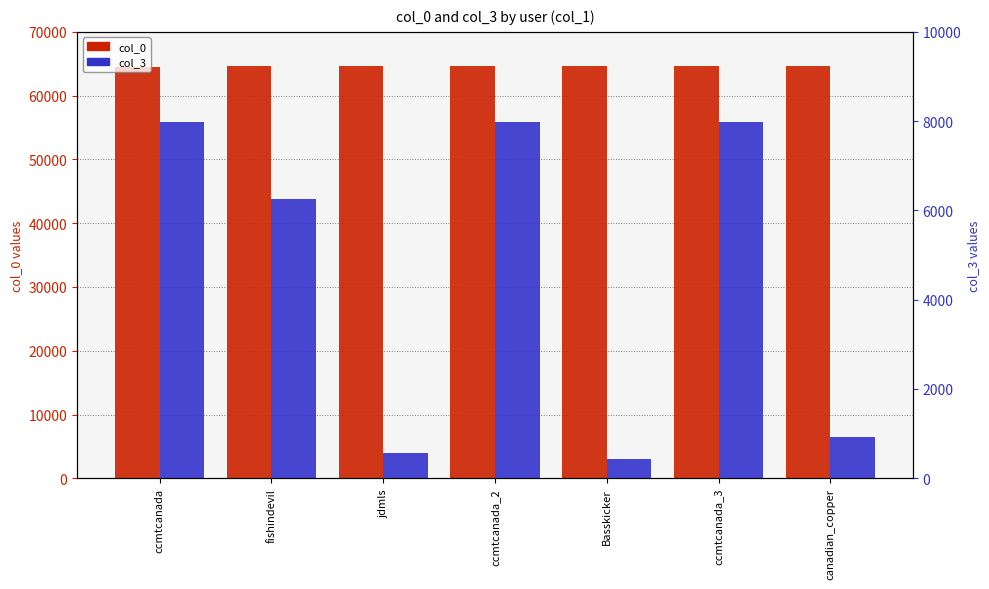

Rank the categories by col_0 value from highest to lowest.

canadian_copper, ccmtcanada_3, Basskicker, ccmtcanada_2, jdmls, fishindevil, ccmtcanada